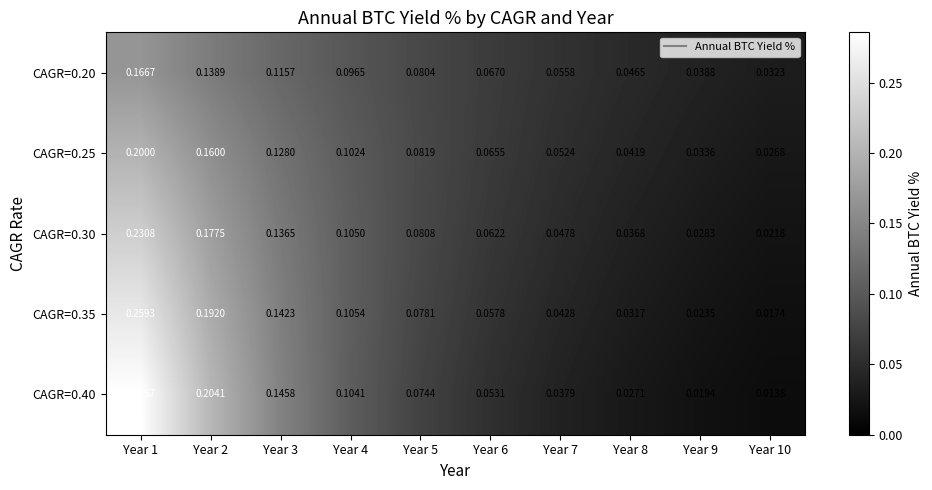

Is the value of CAGR=0.30 at Year 6 greater than the value of CAGR=0.35 at Year 4?

No